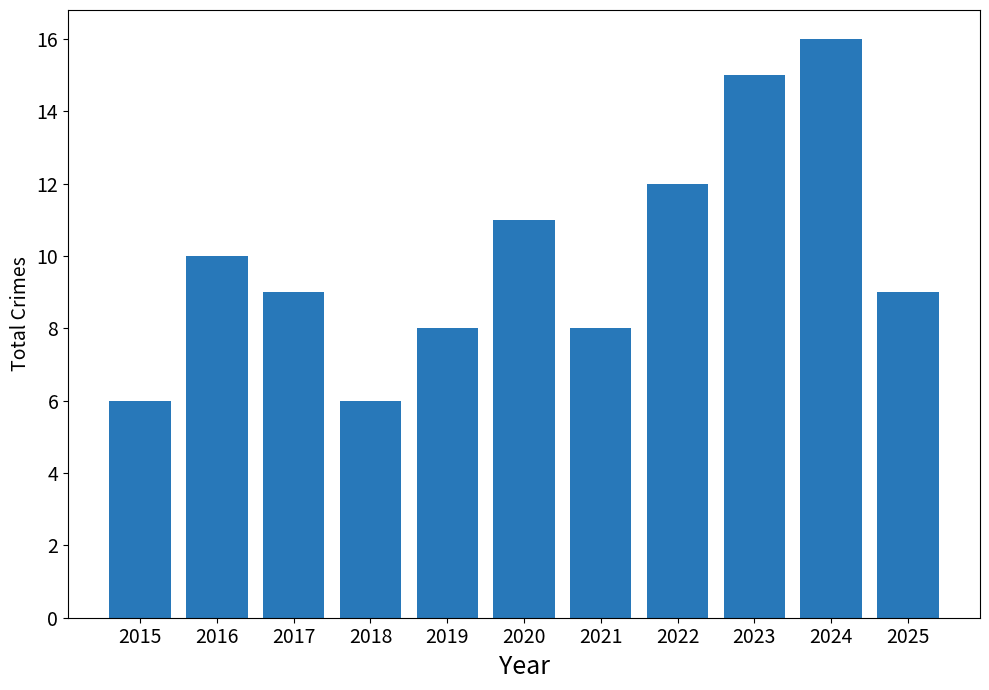

How many values are between 8 and 12?

7